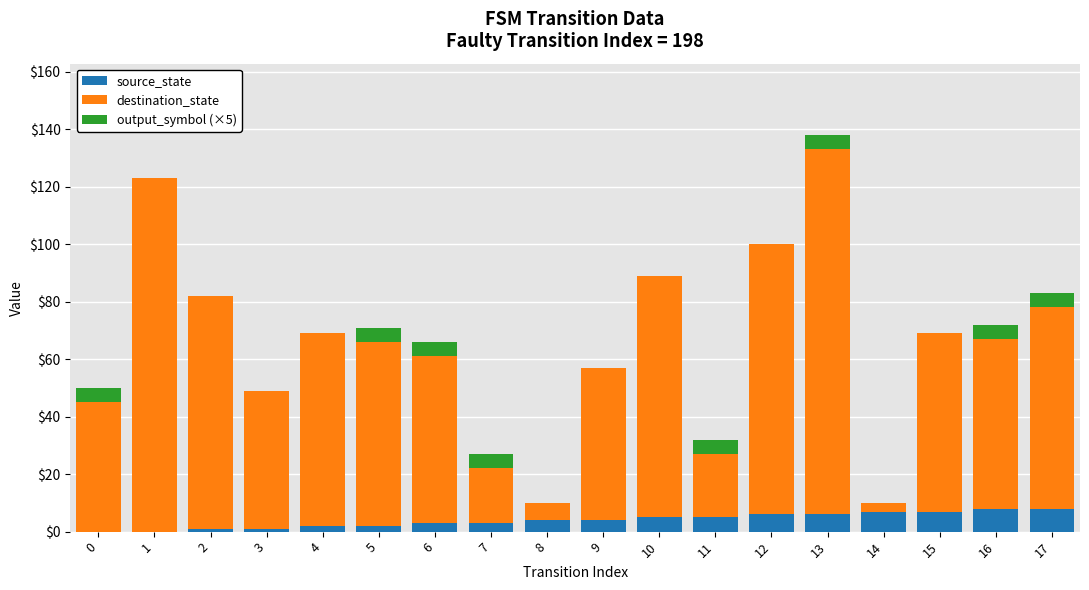

What is the total value across all series at 11?

32